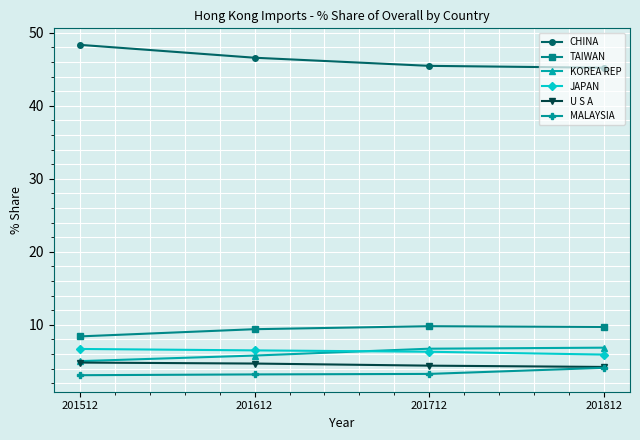

Which series has the largest total across all categories?

CHINA